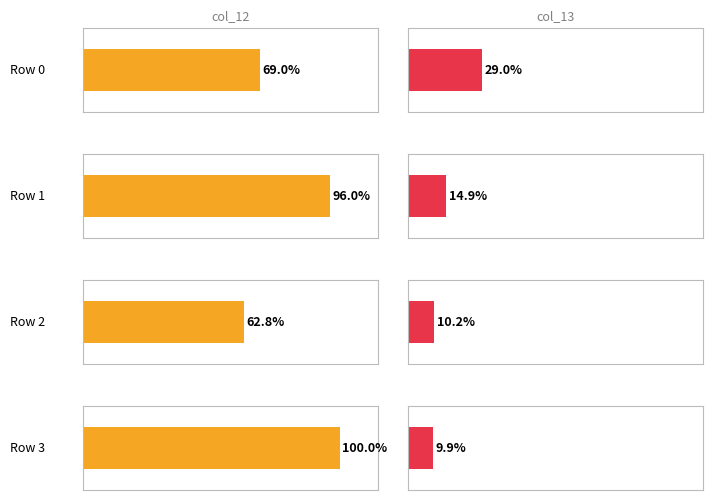

The value of col_0 at 3 is 4. True or false?

False